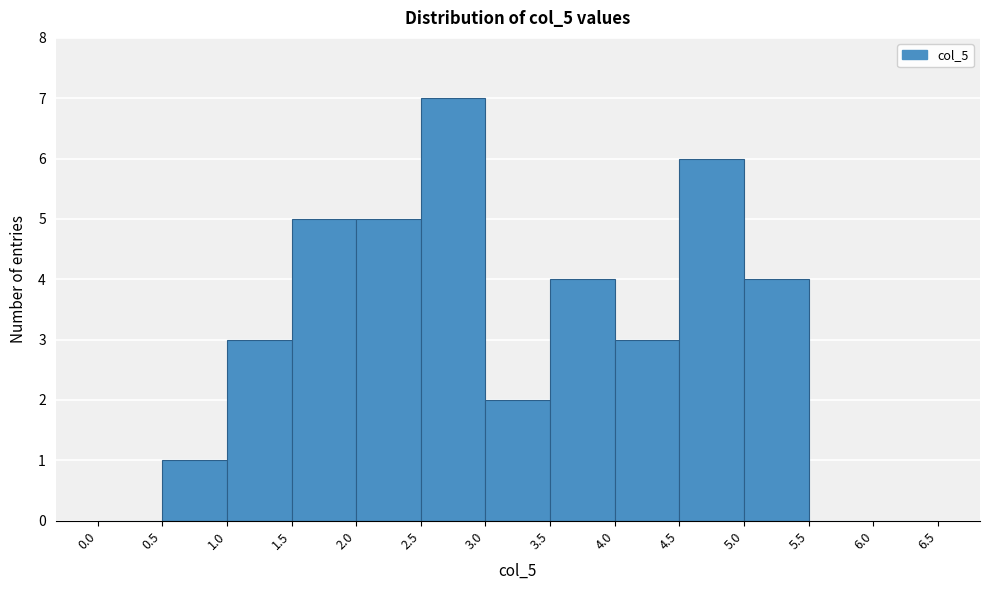

Reading left to right, list every bar in this chart as the range it spans on the x-axis followed by its height. The values are not printed on the chart, so give them approximately, as read against the axis.

0.0 to 0.5: 0
0.5 to 1.0: 1
1.0 to 1.5: 3
1.5 to 2.0: 5
2.0 to 2.5: 5
2.5 to 3.0: 7
3.0 to 3.5: 2
3.5 to 4.0: 4
4.0 to 4.5: 3
4.5 to 5.0: 6
5.0 to 5.5: 4
5.5 to 6.0: 0
6.0 to 6.5: 0